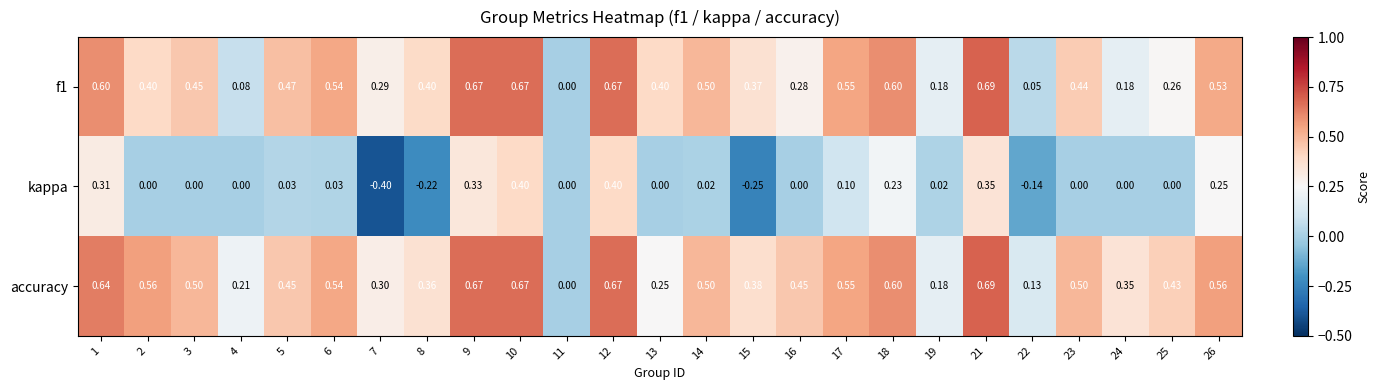

Which series has the largest total across all categories?

accuracy